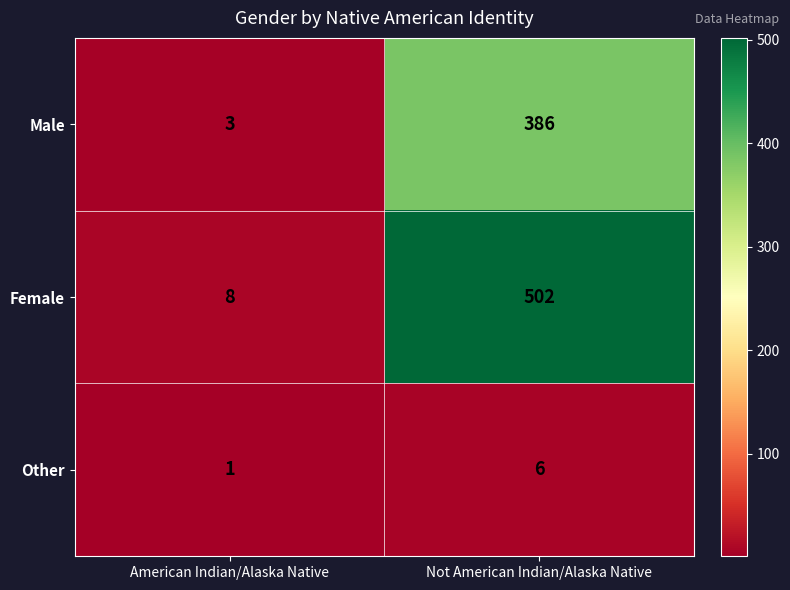

What is the minimum value shown in the chart?

1